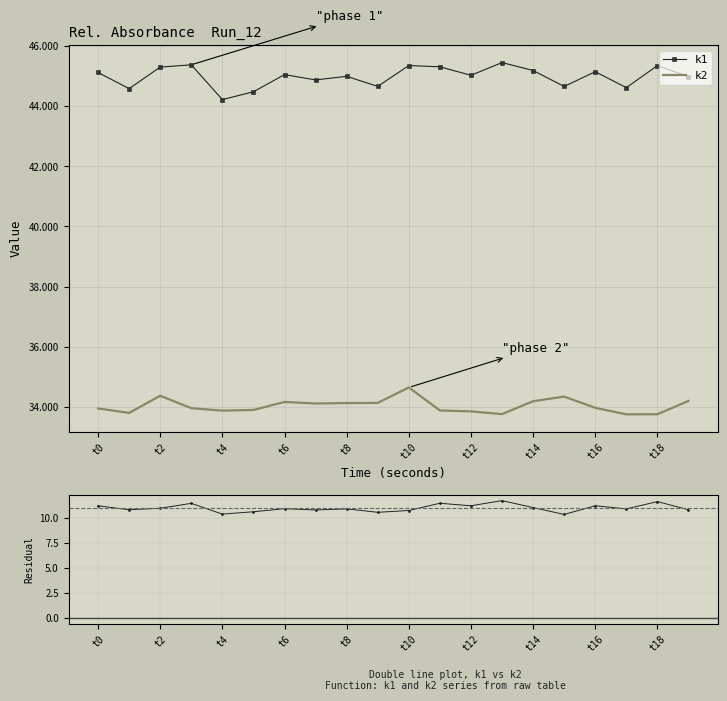

What is the average value of the k1 series?

45.0